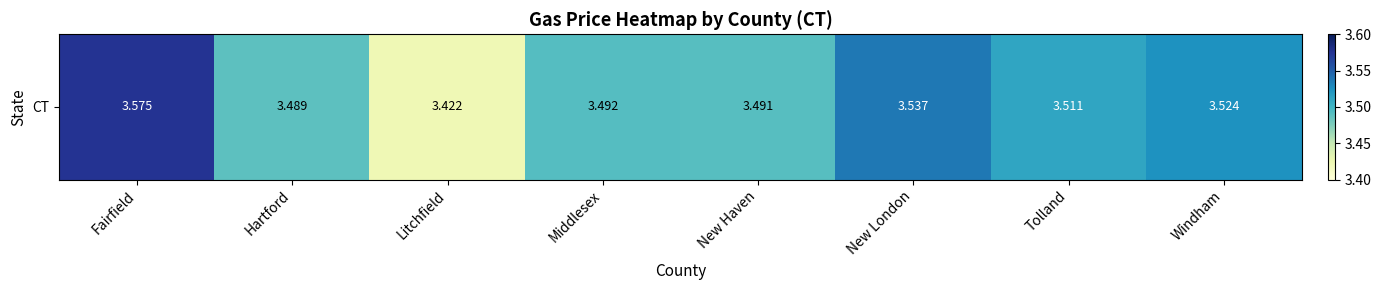

What is the approximate value at New Haven?

3.5